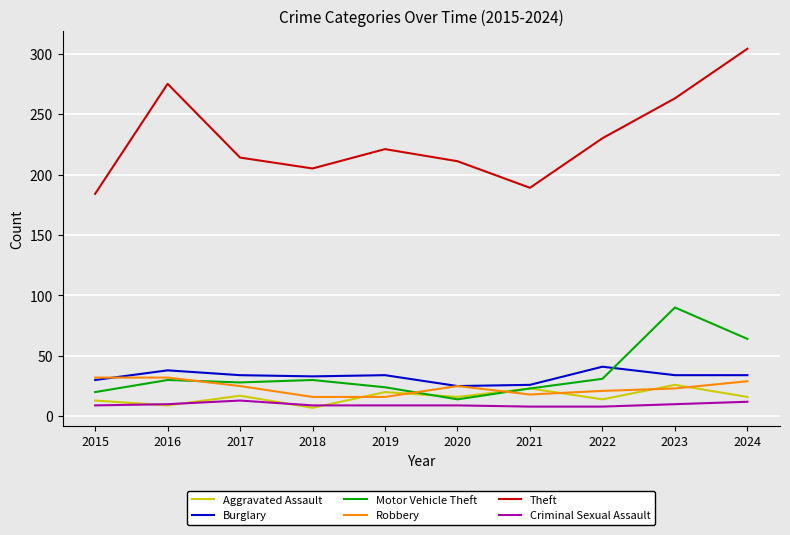

What is the approximate value of Motor Vehicle Theft at 2016, to the nearest 5?

30